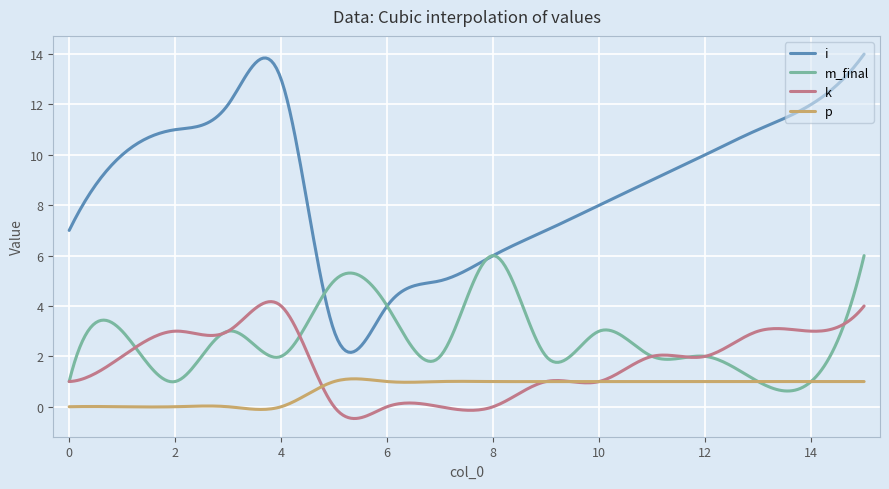

Which series has the largest total across all categories?

i